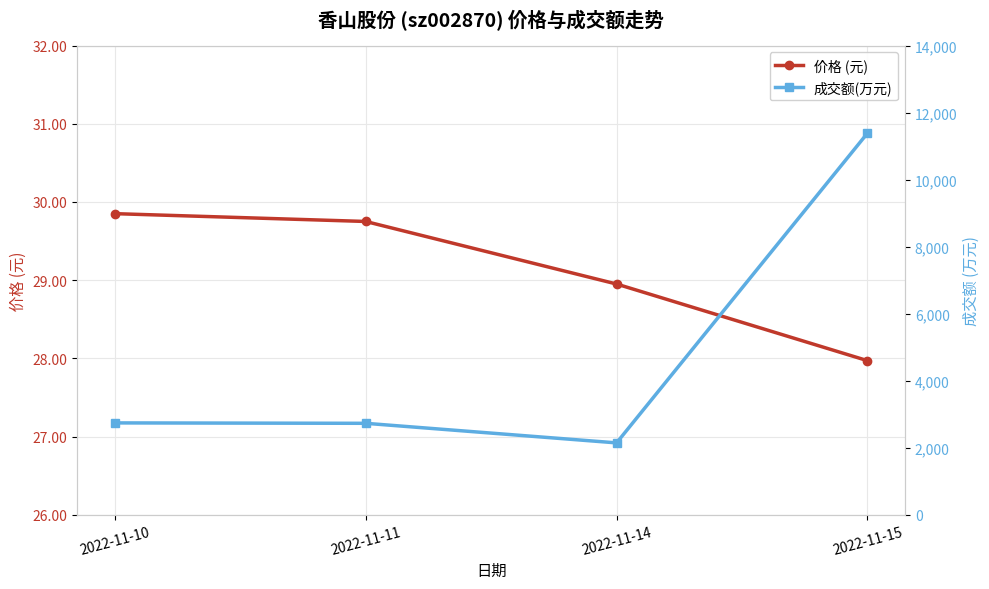

List the series in order of their peak value, lowest first.

价格 (元), 成交额(万元)